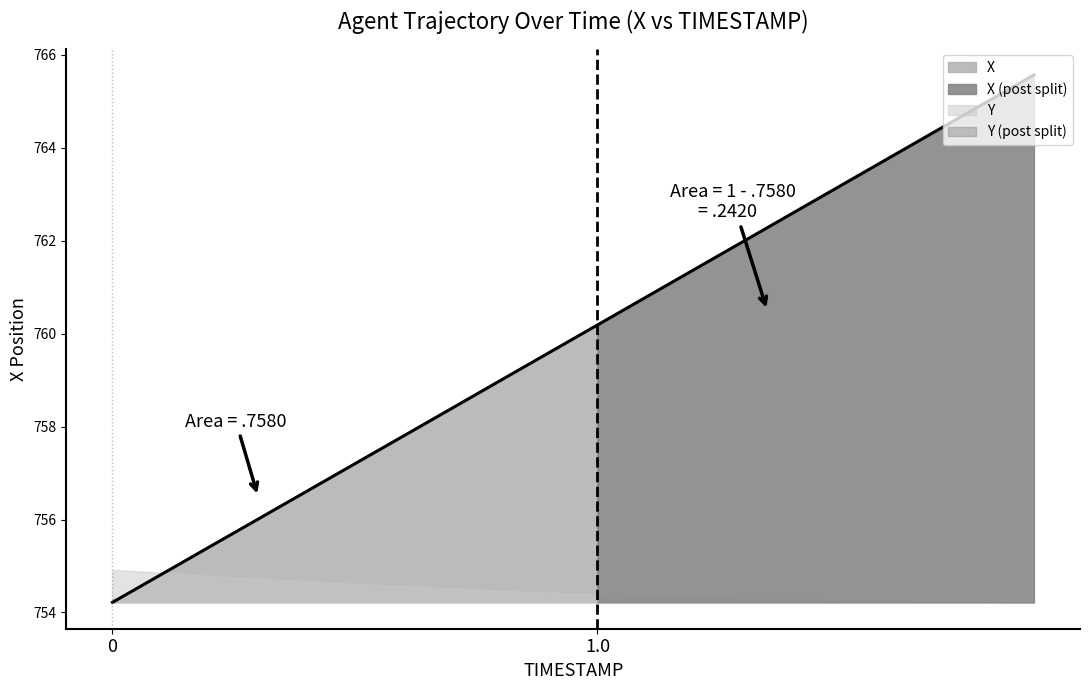

What value does the data have at 0?

754.2